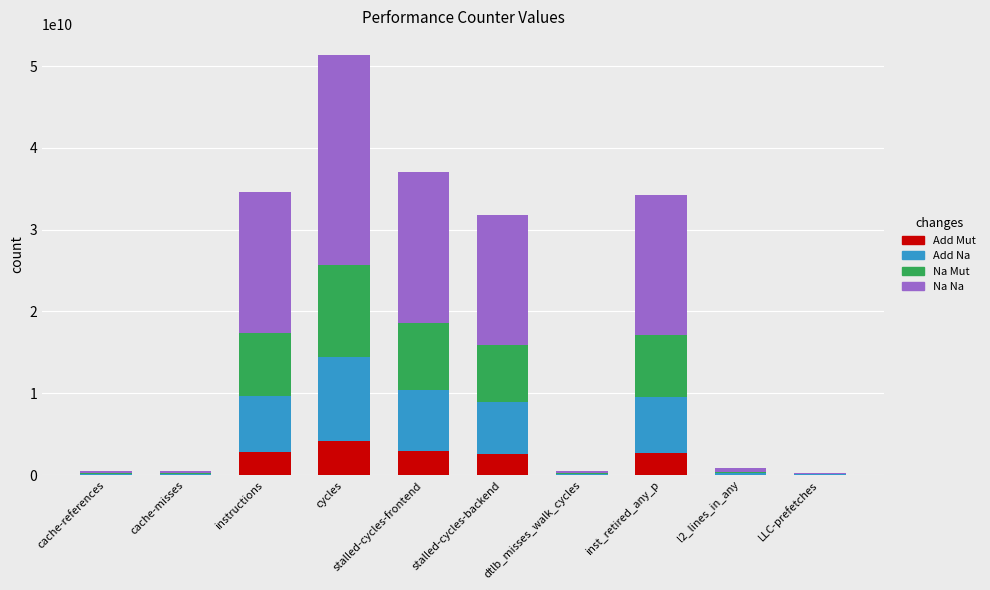

True or false: Add Mut has a value of 2738413380.7 at inst_retired_any_p.

True